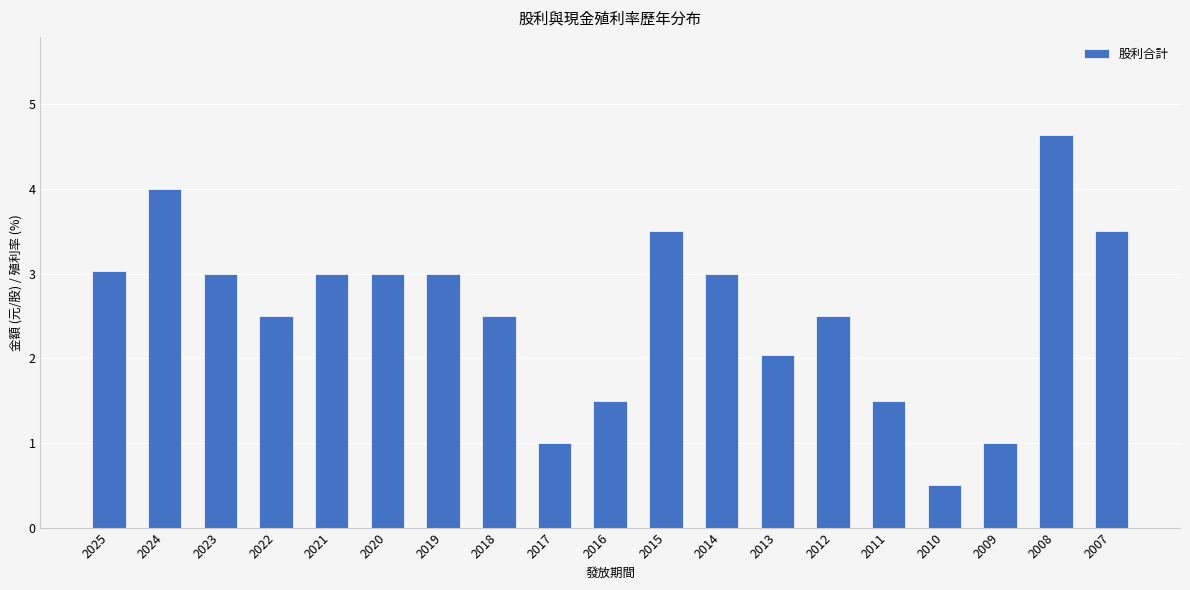

The value at 2023 is 3.0. True or false?

True